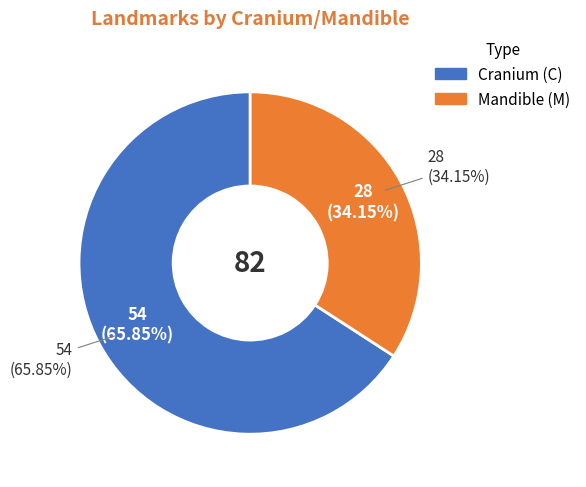

How many slices are in this pie chart?

2